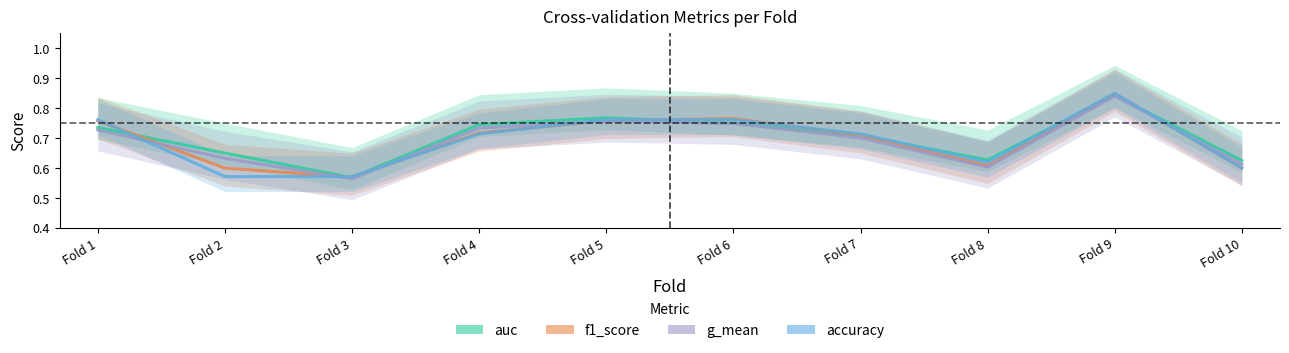

What is the sum of all accuracy values?

6.9